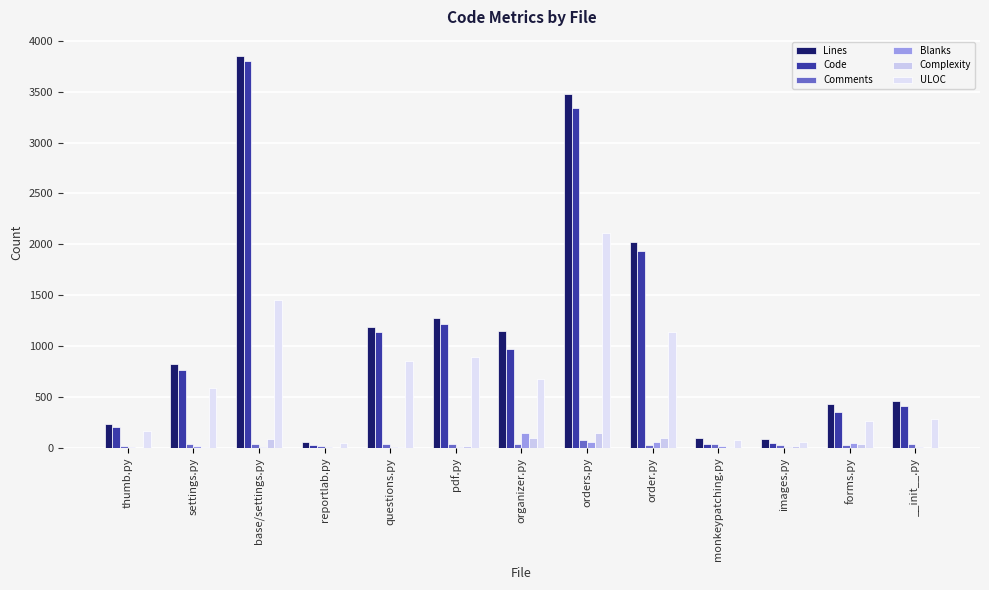

At which label is Blanks closest to 75?

orders.py